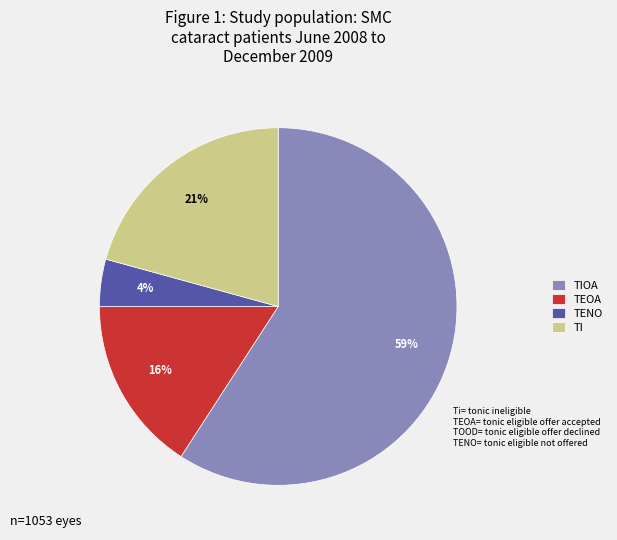

What is the ratio of the value at TIOA to the value at TEOA?

3.7